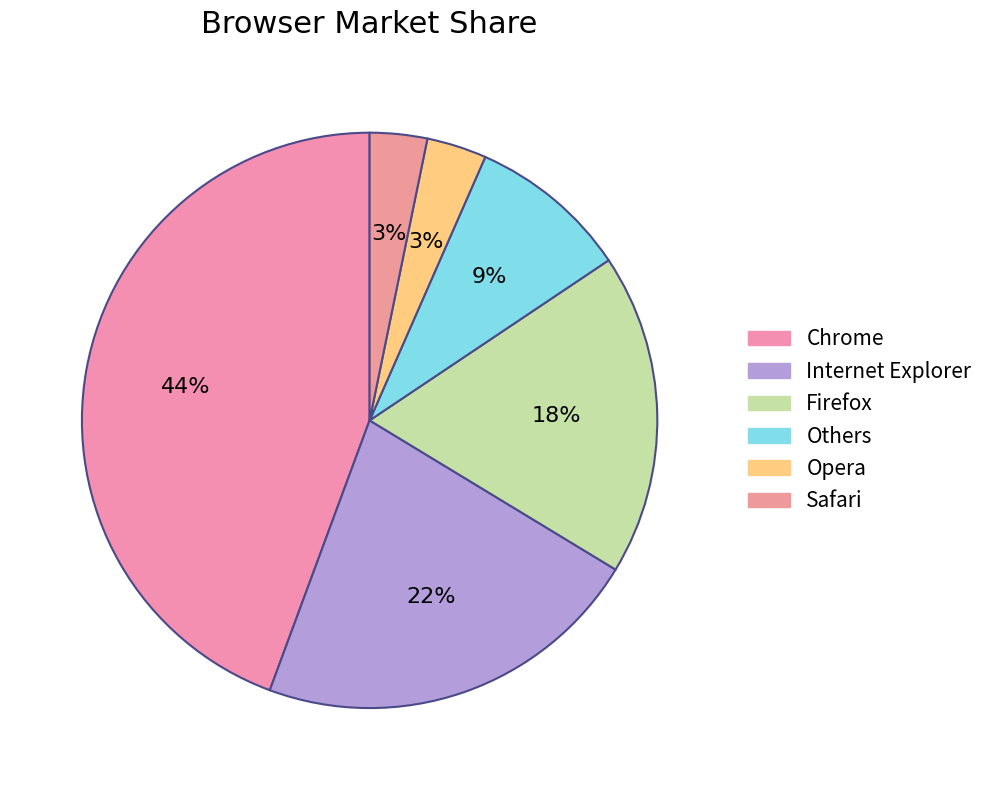

Which has a higher value, Others or Safari?

Others